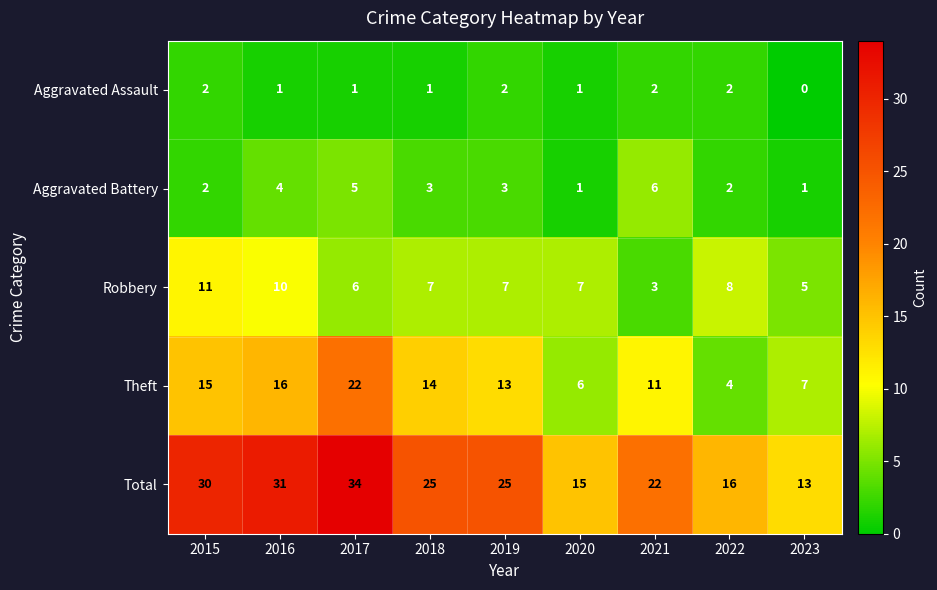

At which label does Theft first exceed 13?

2015